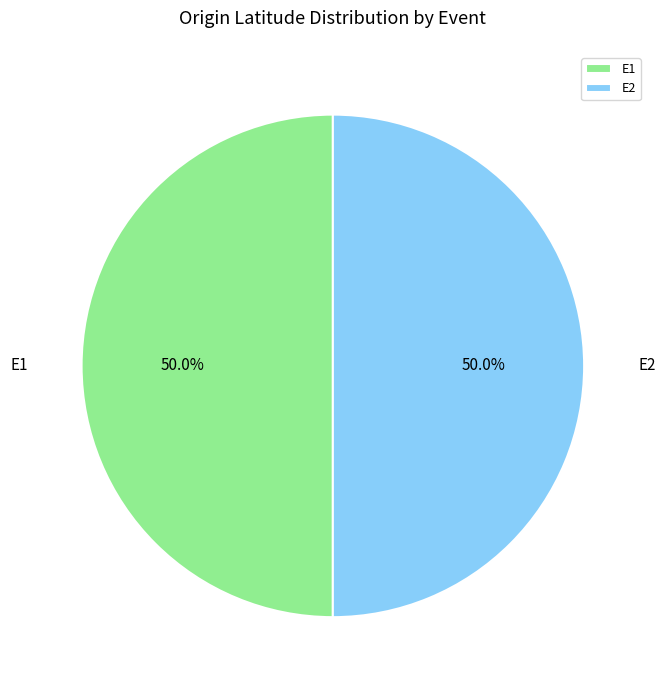

Is it true that E1 is 44% of the pie?

False